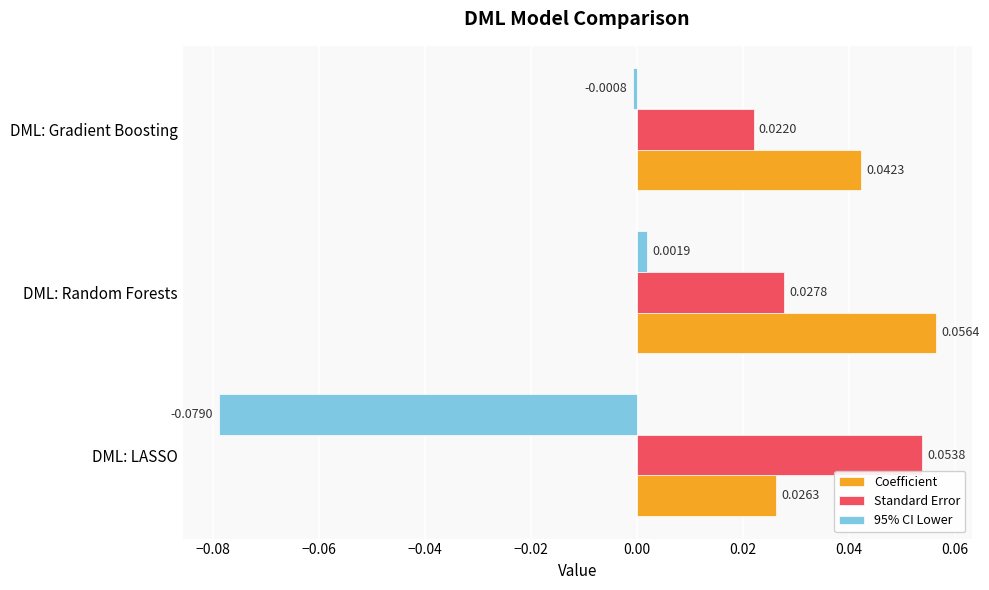

Which series has the largest total across all categories?

Coefficient